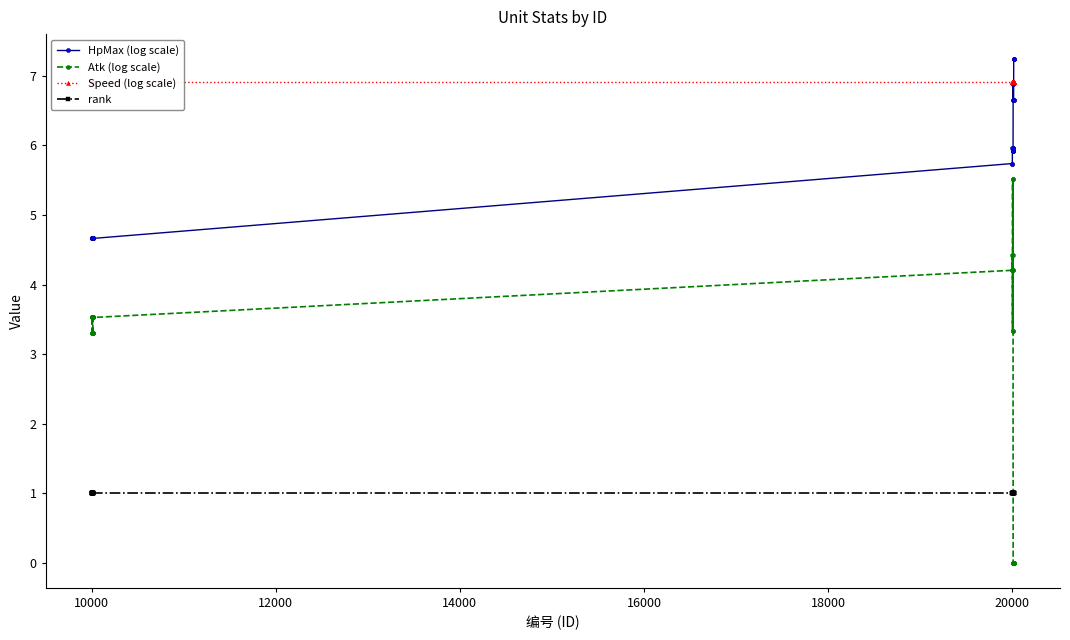

True or false: HpMax (log scale) has more than 0 interior local peaks.

True